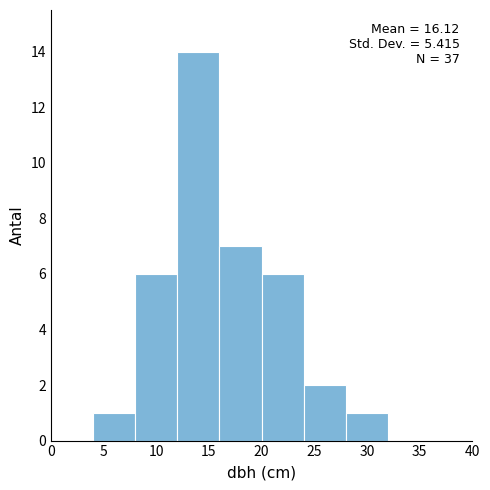

Over which range of the x-axis is the bar tallest?

12 to 16